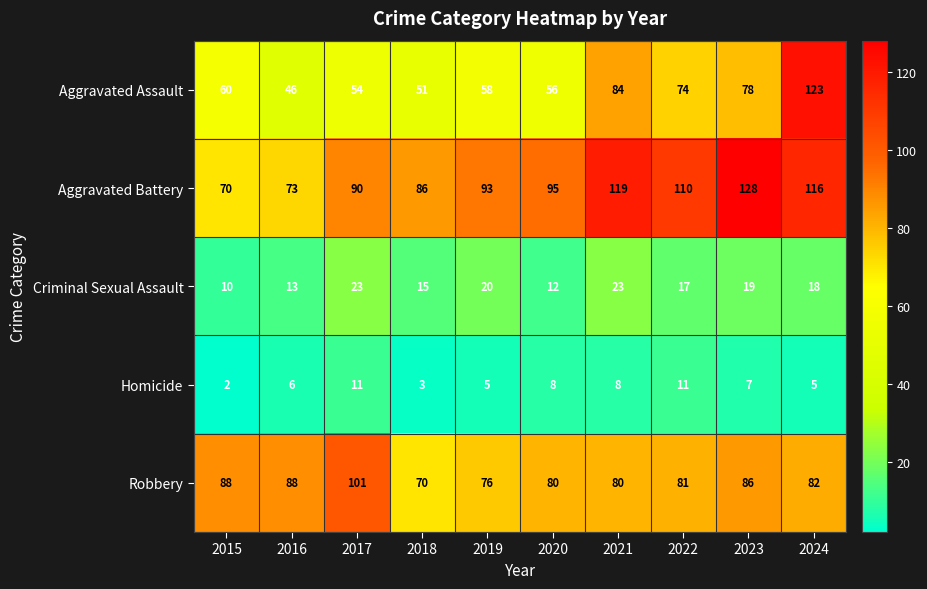

What is the average value of the Robbery series?

83